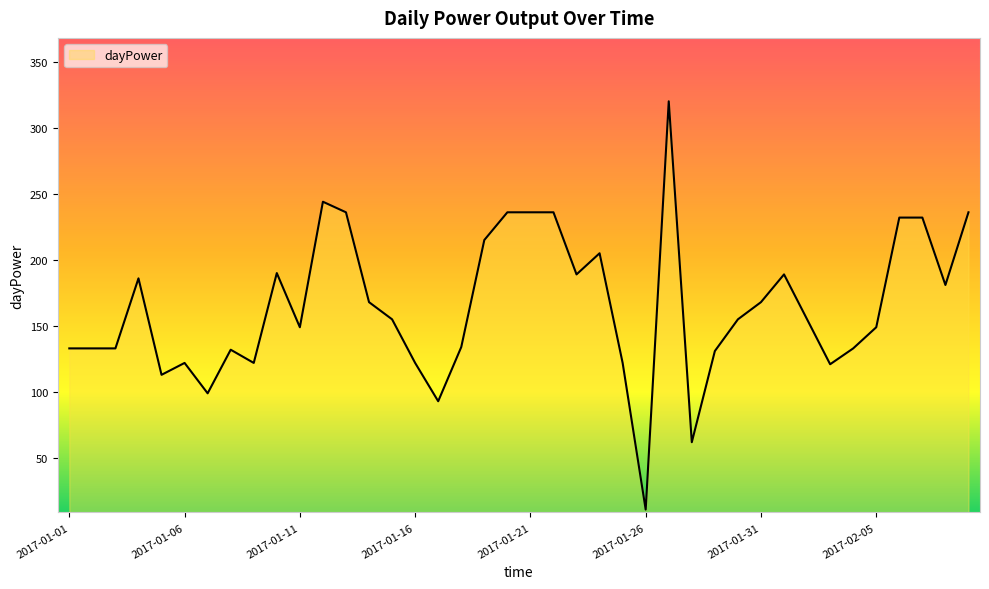

What is the difference between the maximum and minimum values?

309